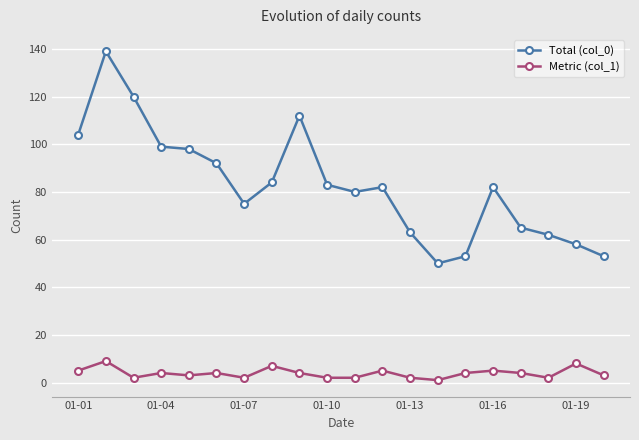

What is the highest value of the Total (col_0) series?

139